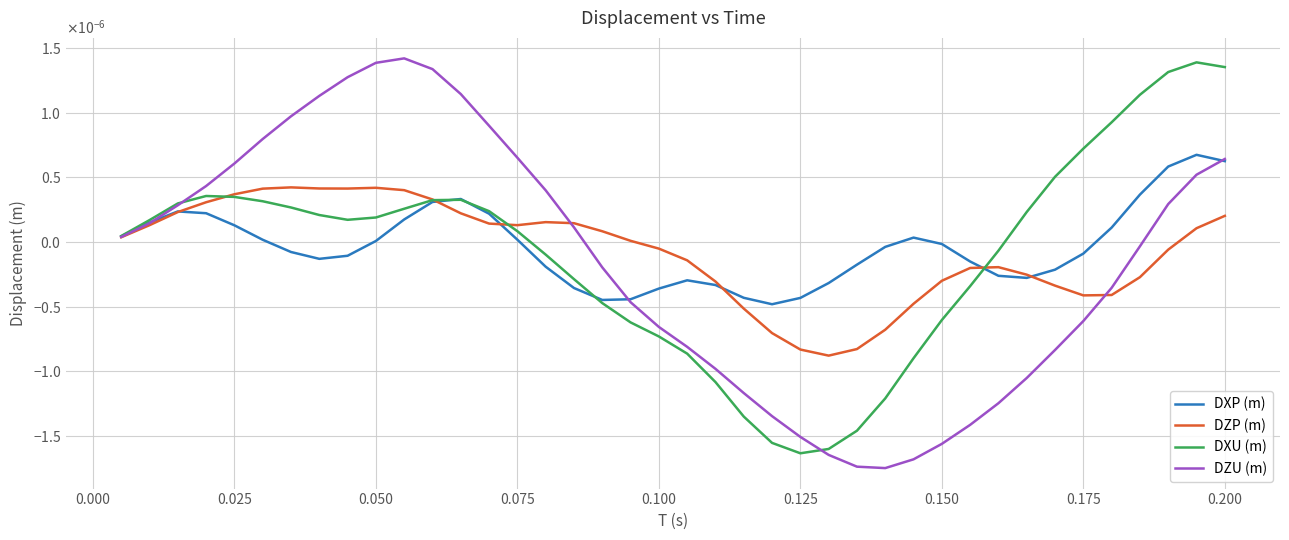

Does the chart display data point markers on the line(s)?

No